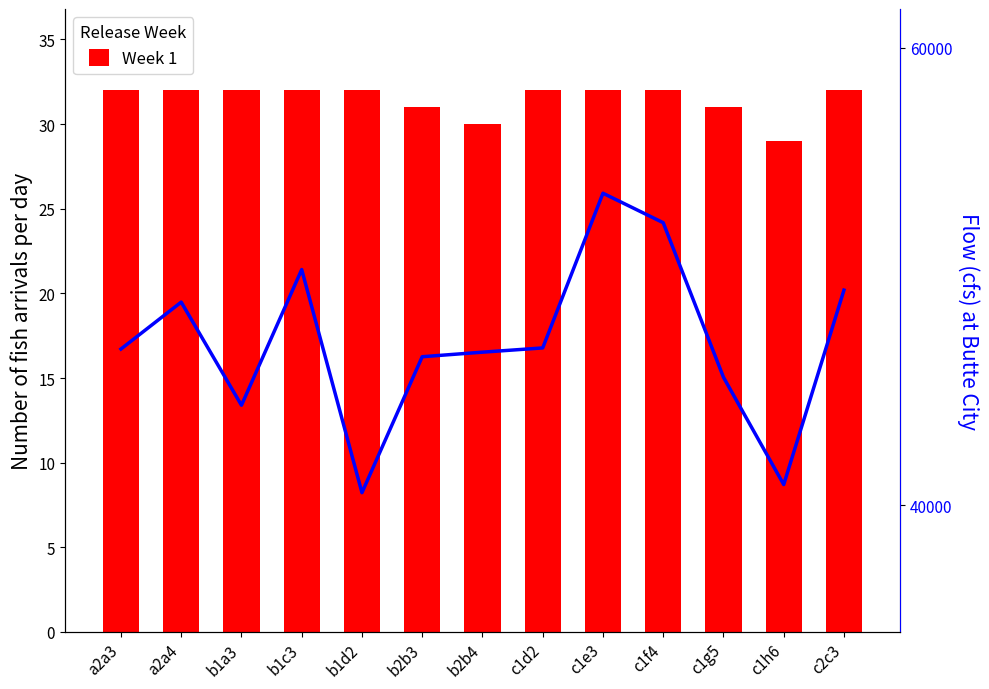

Is the value of Flow at b1c3 greater than the value of Week 1 at a2a3?

Yes